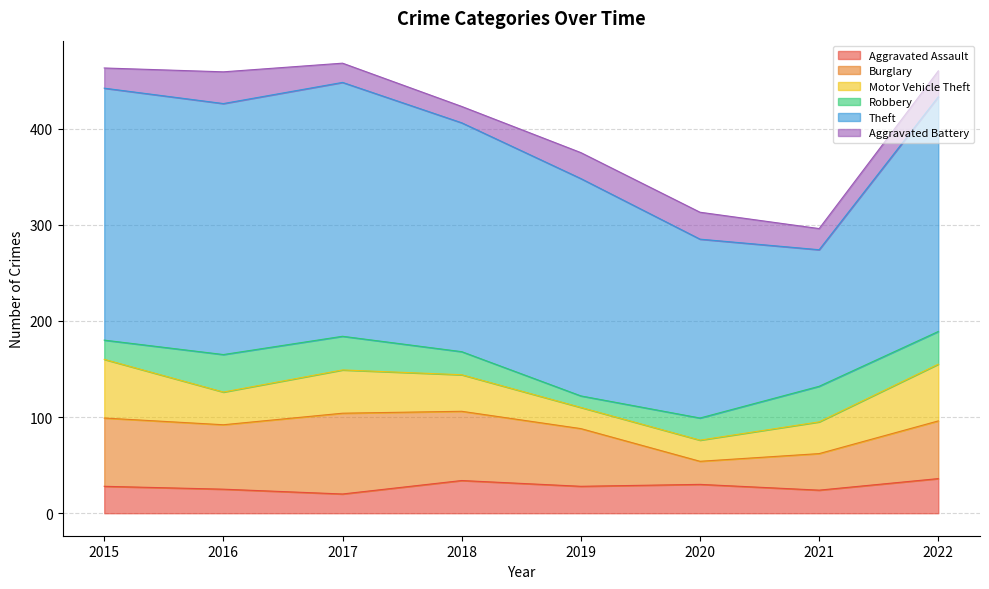

Count the number of data series in this chart.

6